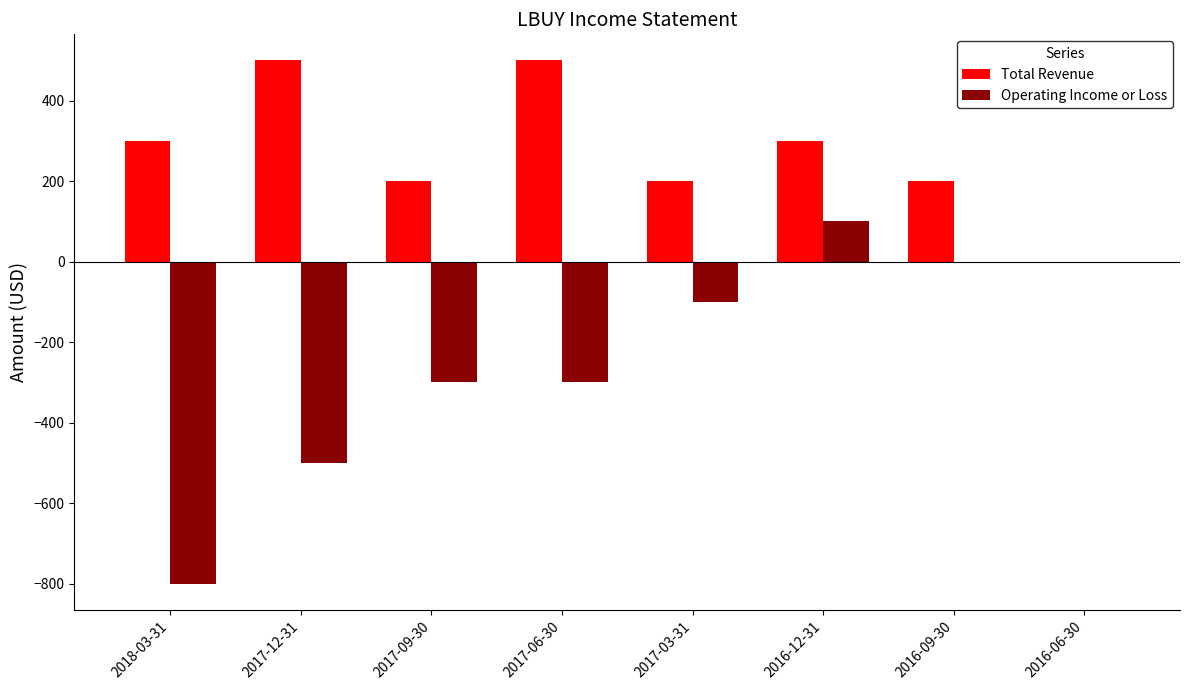

Between 2018-03-31 and 2017-12-31, which series saw the biggest shift?

Operating Income or Loss